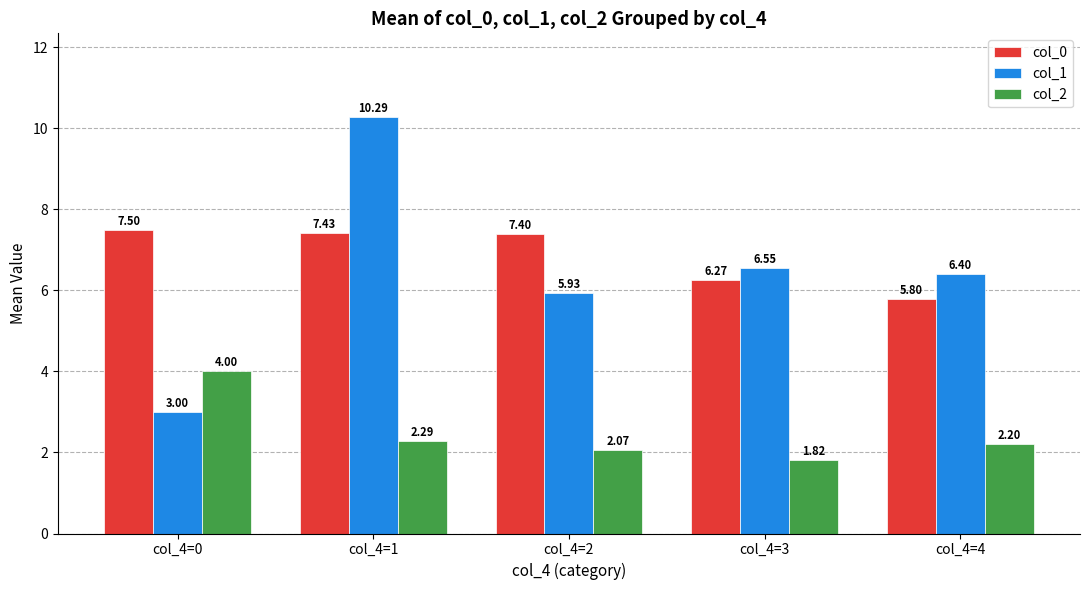

Rank the categories by col_0 value from highest to lowest.

col_4=0, col_4=1, col_4=2, col_4=3, col_4=4